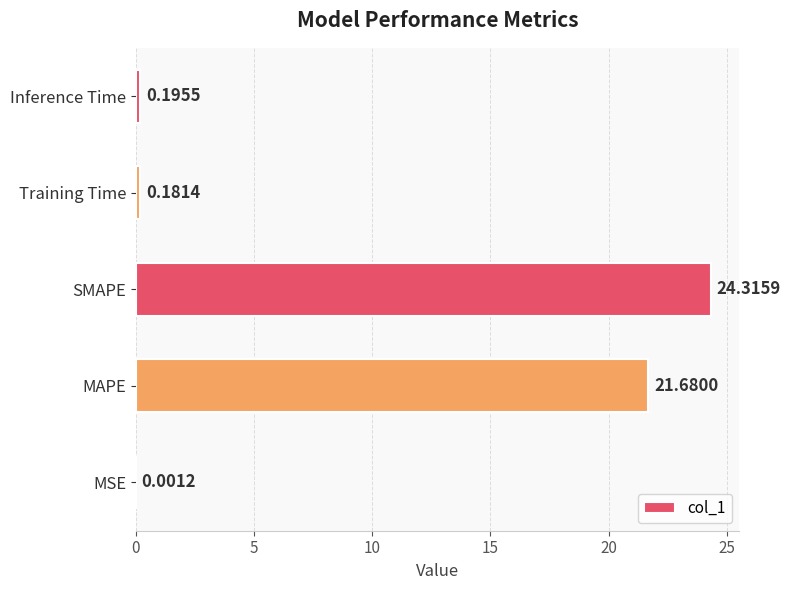

Which has a higher value, MAPE or MSE?

MAPE